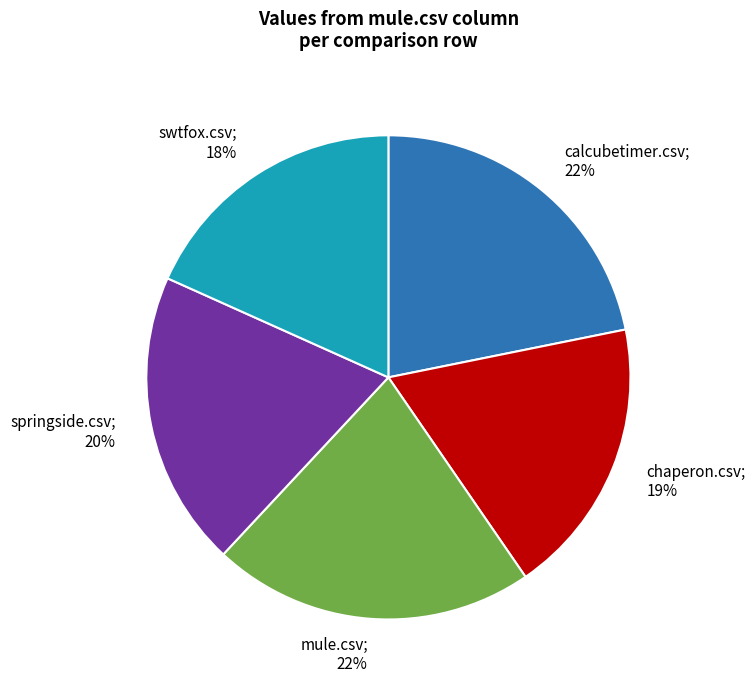

How many segments does this pie chart have?

5